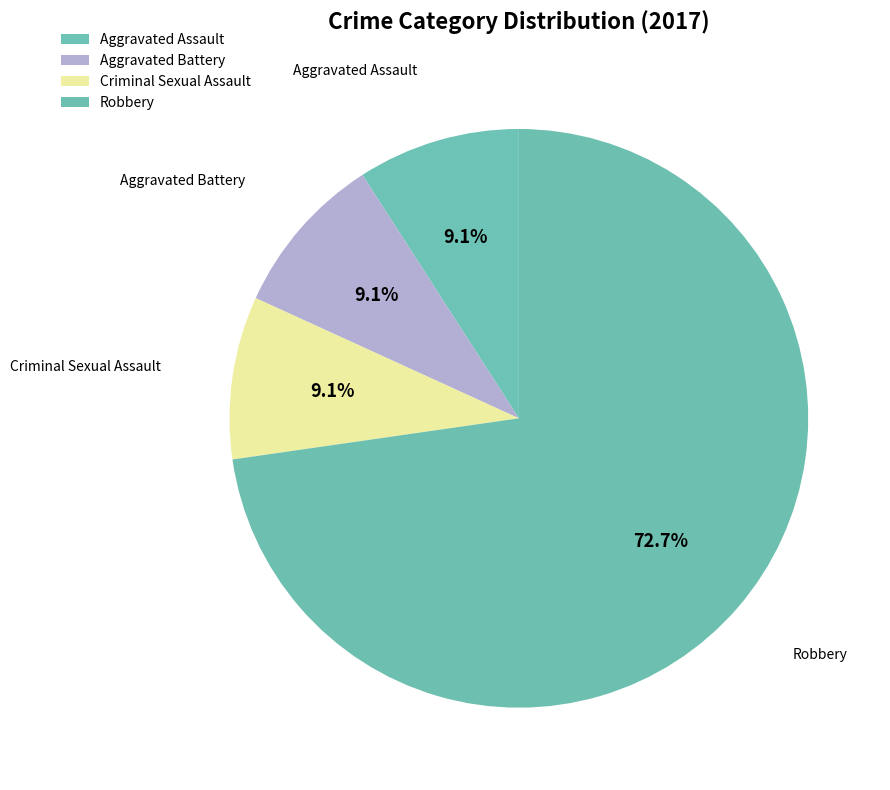

How many slices are in this pie chart?

4